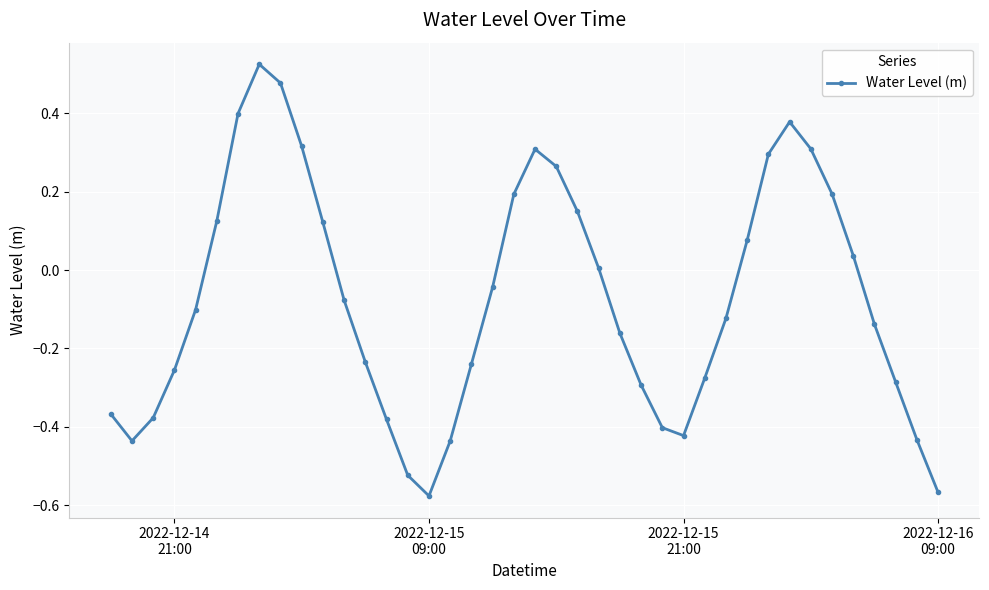

What is the sum of all values?

-3.0